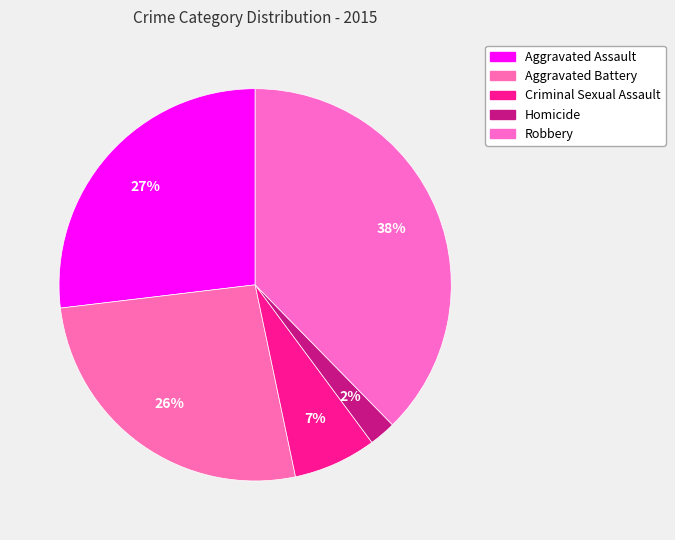

What is the total percentage of Robbery and Aggravated Battery?

64.1%